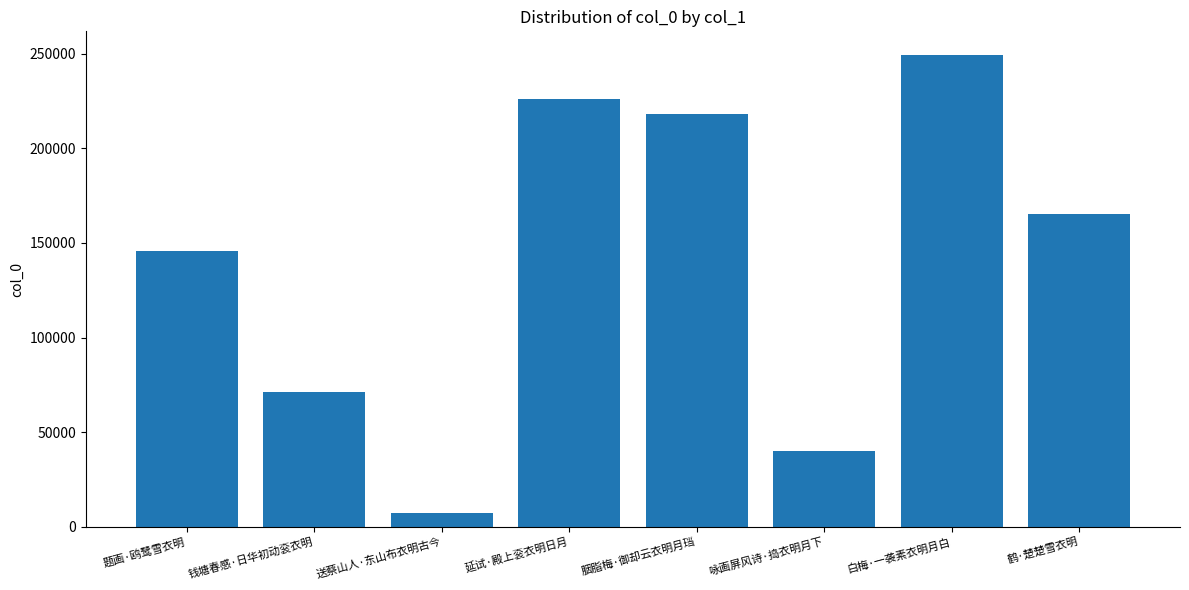

What is the maximum value shown in the chart?

249371